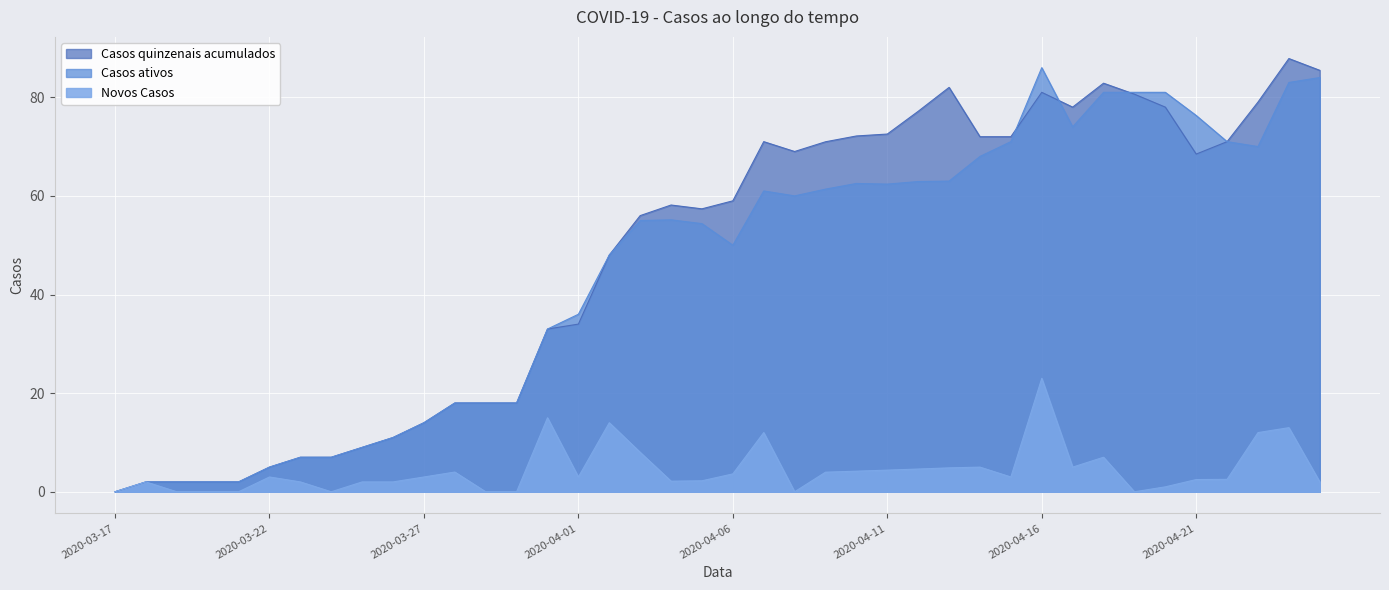

What is the difference between the highest and lowest values at 2020-04-09?

67.0